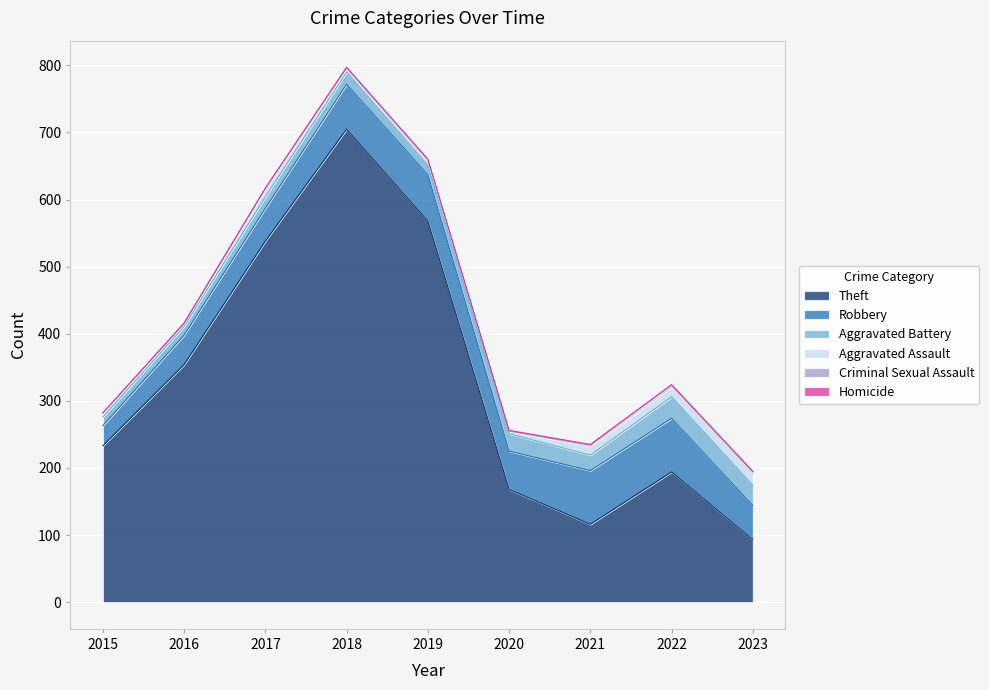

What is the value of the Aggravated Battery point at the 6th from the left?

26